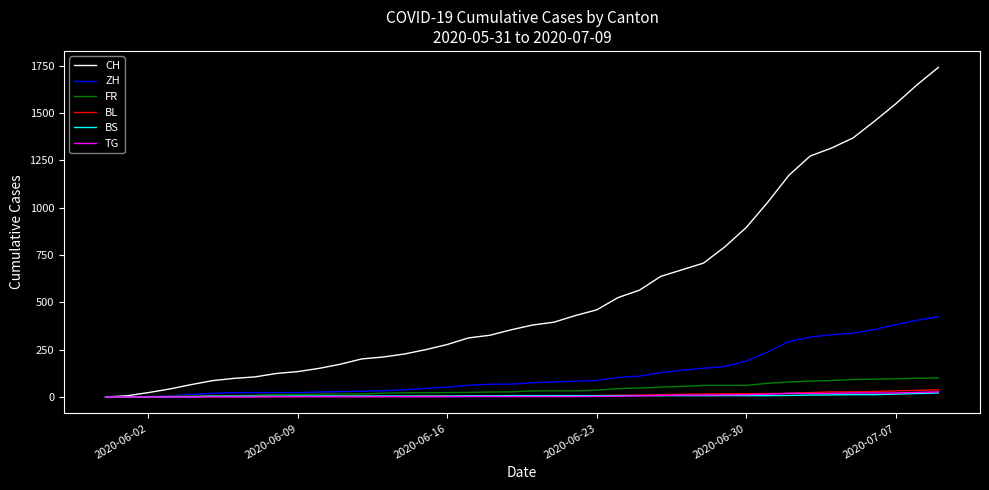

Which series has the largest total across all categories?

CH